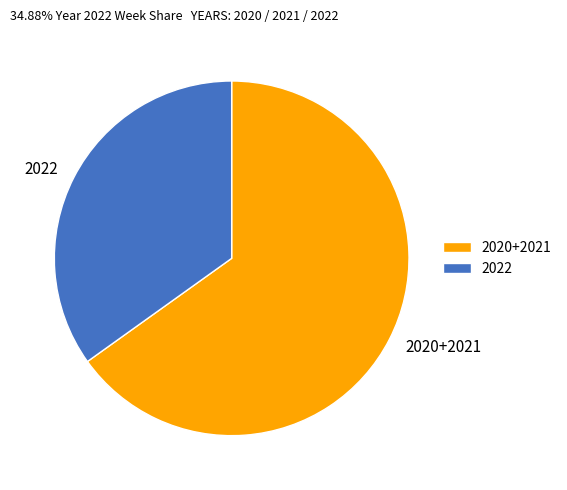

Which category has the biggest portion of the pie?

2020+2021